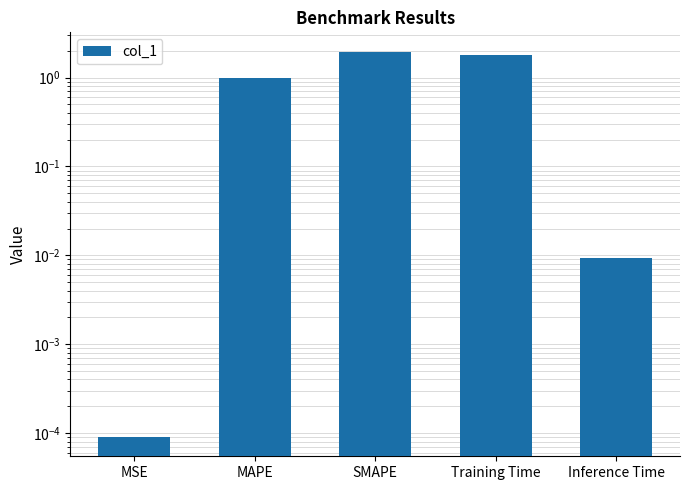

True or false: the data shows 1.3 at MAPE.

False